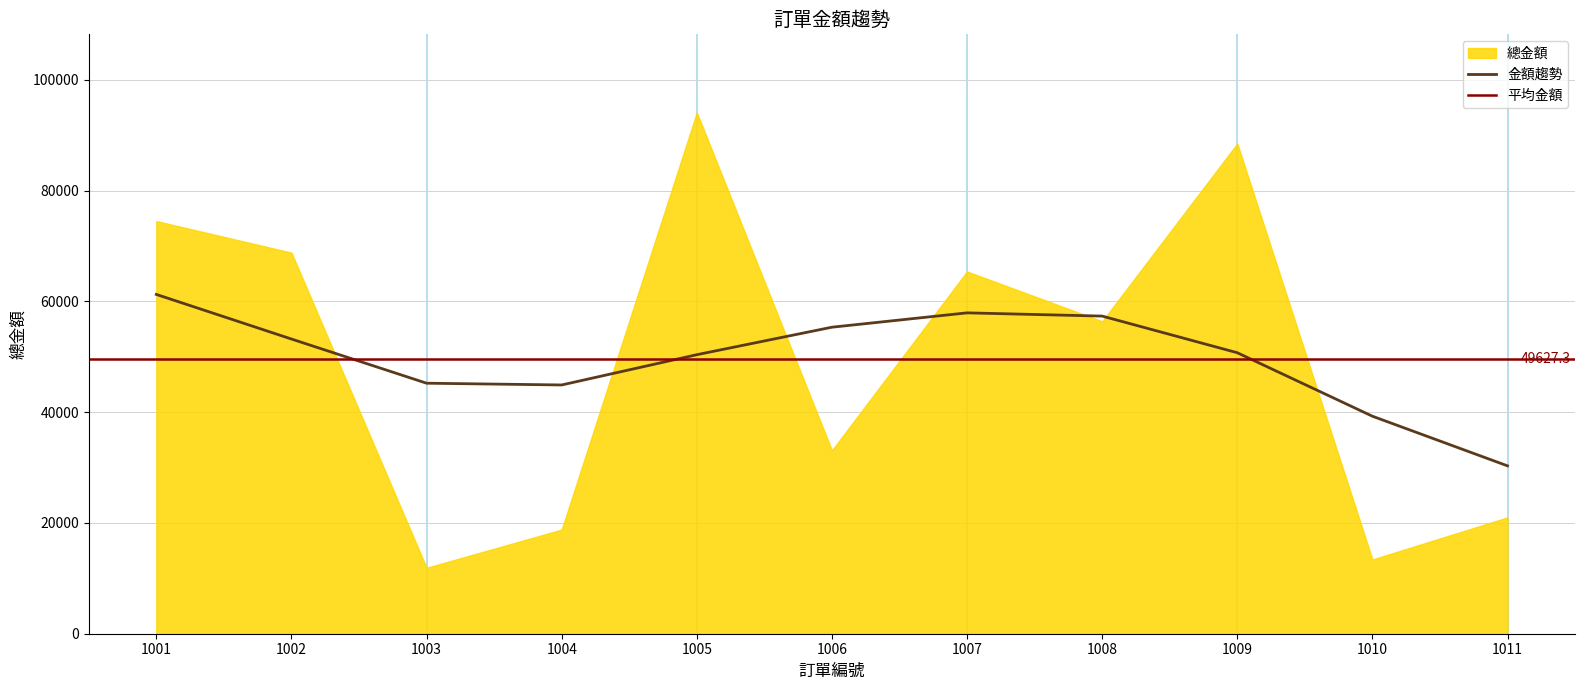

Reading left to right, transcribe all the data shown in this chart.

1001=74500	1002=68800	1003=11900	1004=18800	1005=94100	1006=33100	1007=65400	1008=56400	1009=88500	1010=13400	1011=21000